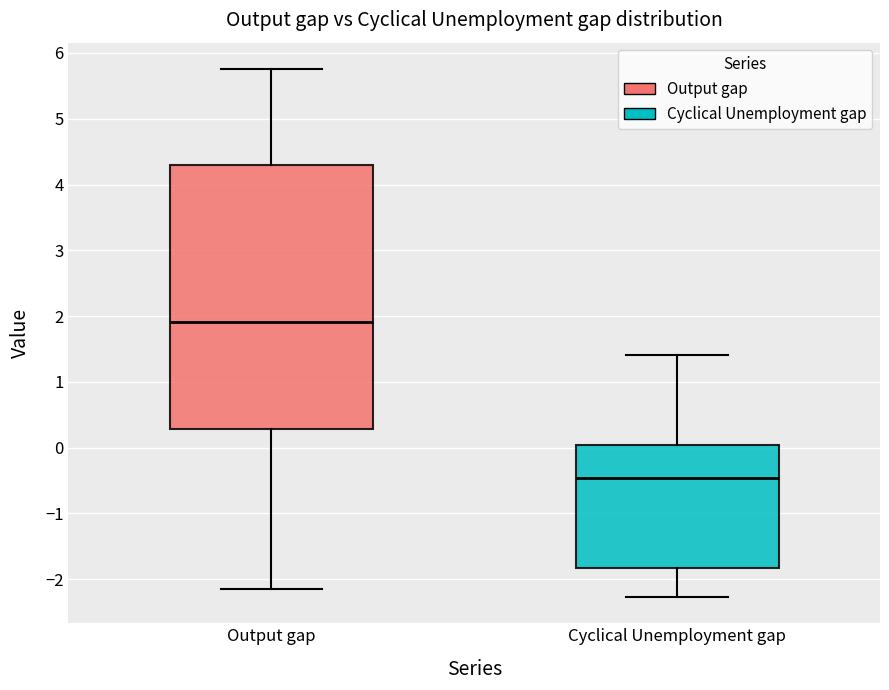

Where is the upper edge of the box for Cyclical Unemployment gap on the y-axis? The values are not printed on the chart, so give them approximately, as read against the axis.

0.0